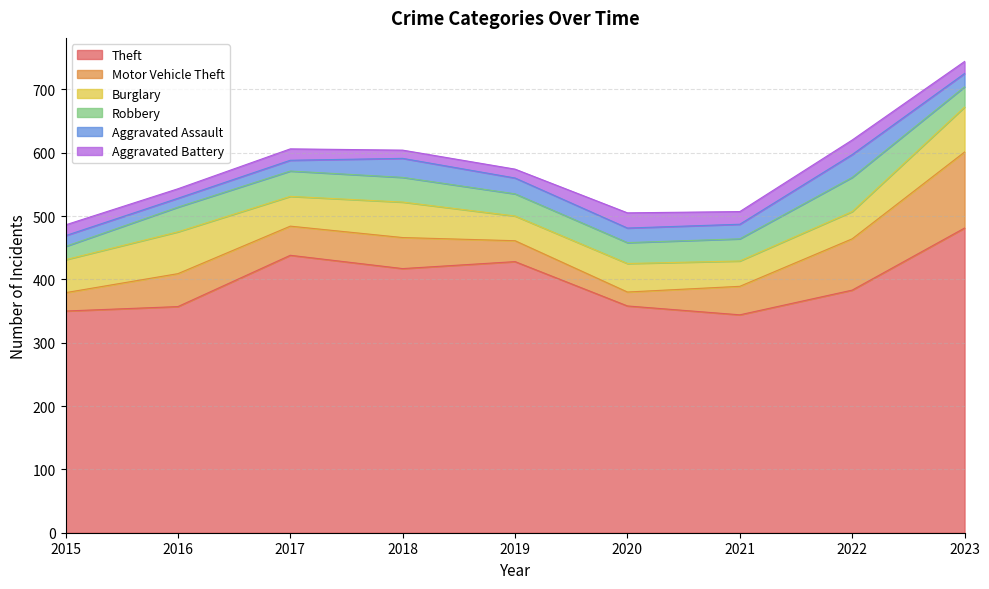

True or false: Theft and Aggravated Assault intersect in this chart.

False